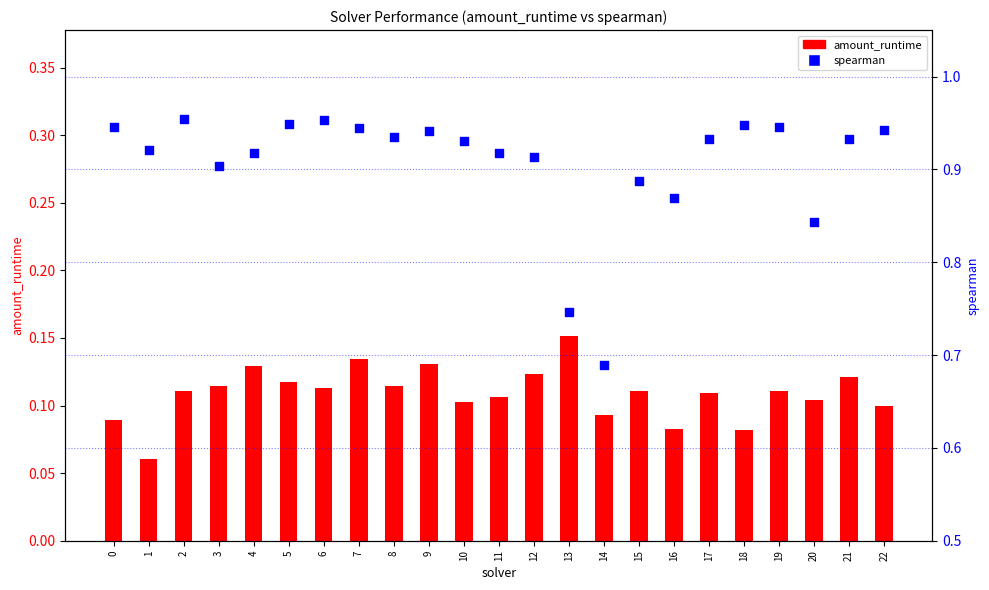

At how many categories does at least one series exceed 0?

23